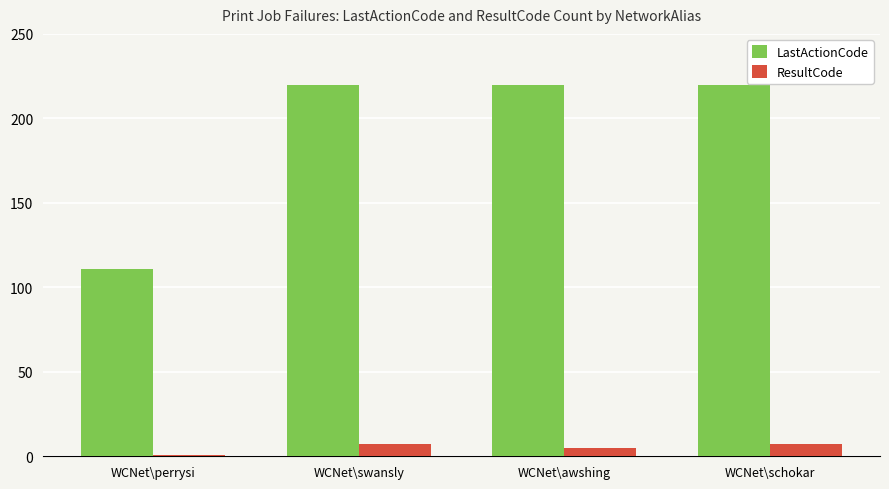

What position from the right is WCNet\schokar?

1